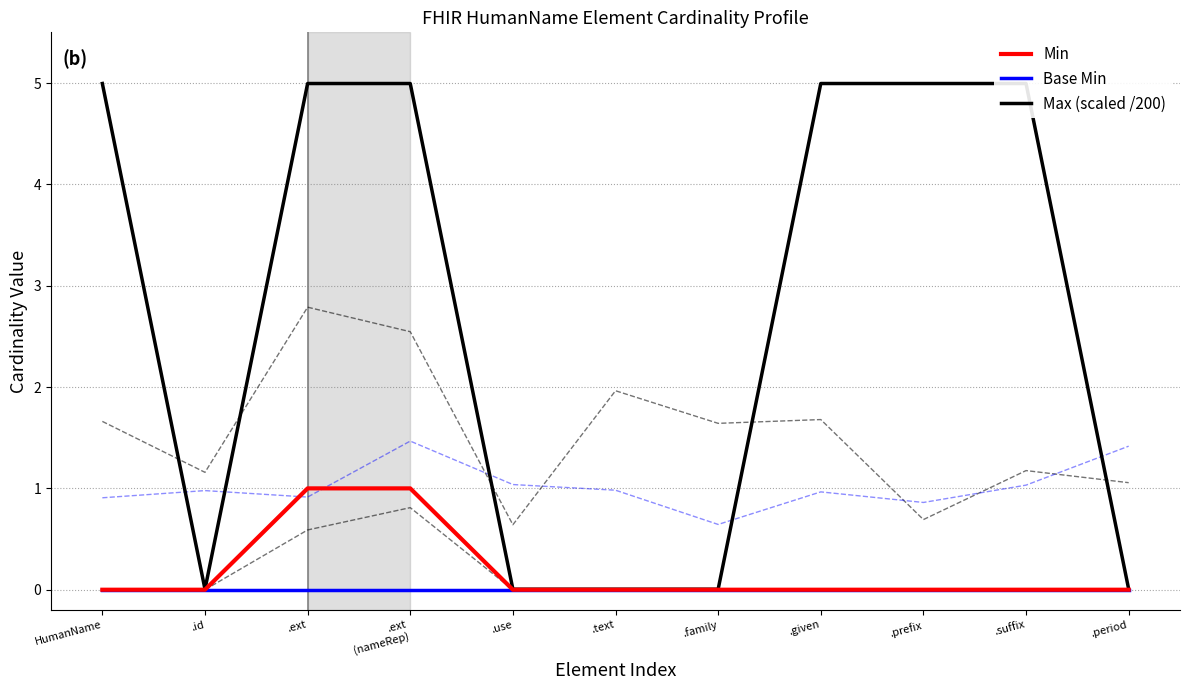

Which label corresponds to the smallest value in the chart?

HumanName